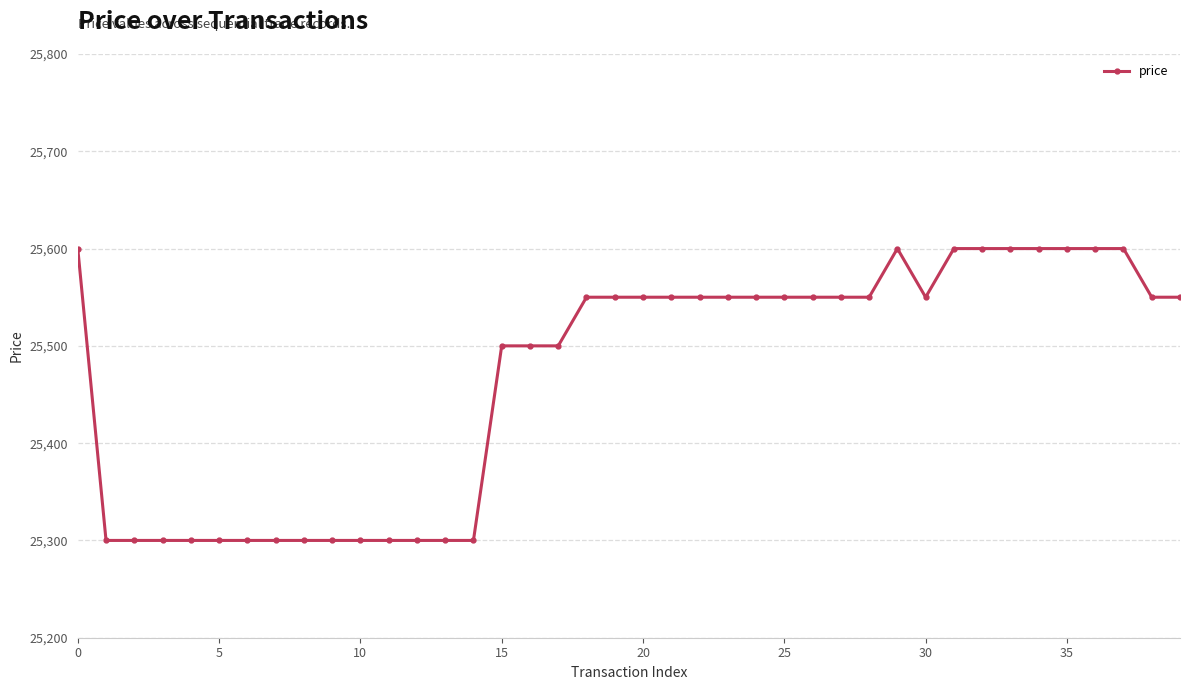

What is the sum of all values?

1018800